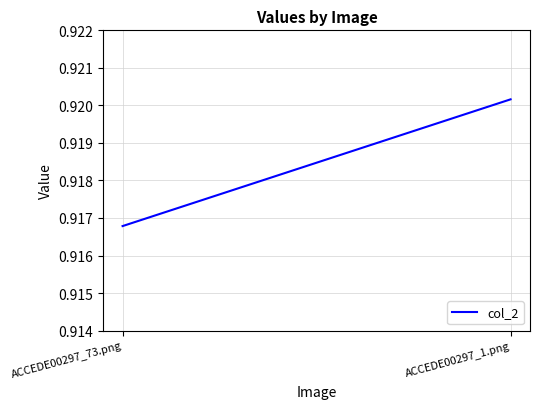

How many values are between 0 and 1?

2